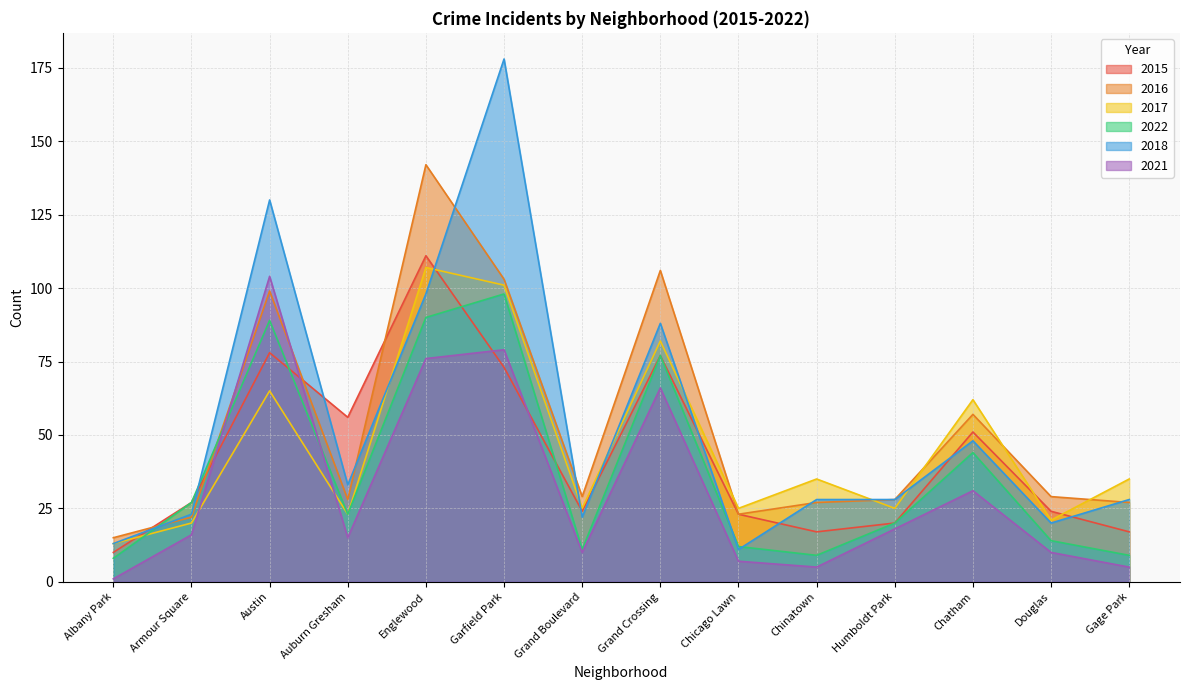

How many categories are shown in the chart?

14